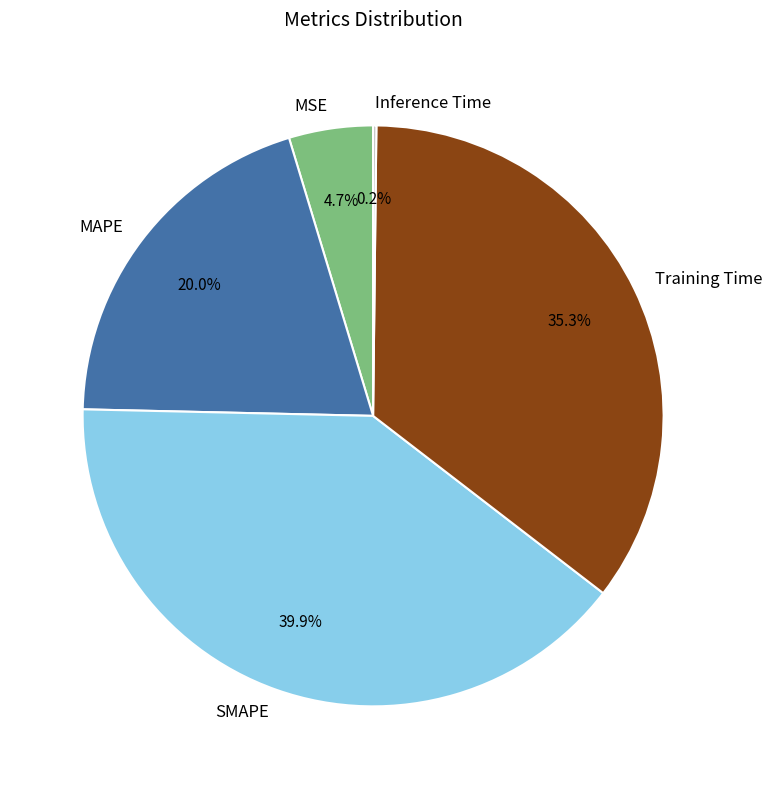

Is there a majority slice in this chart?

No